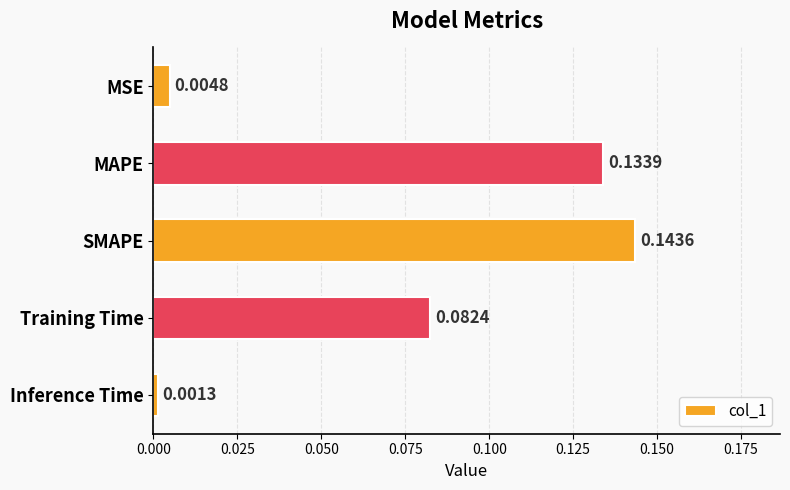

What is the sum of all values?

0.4